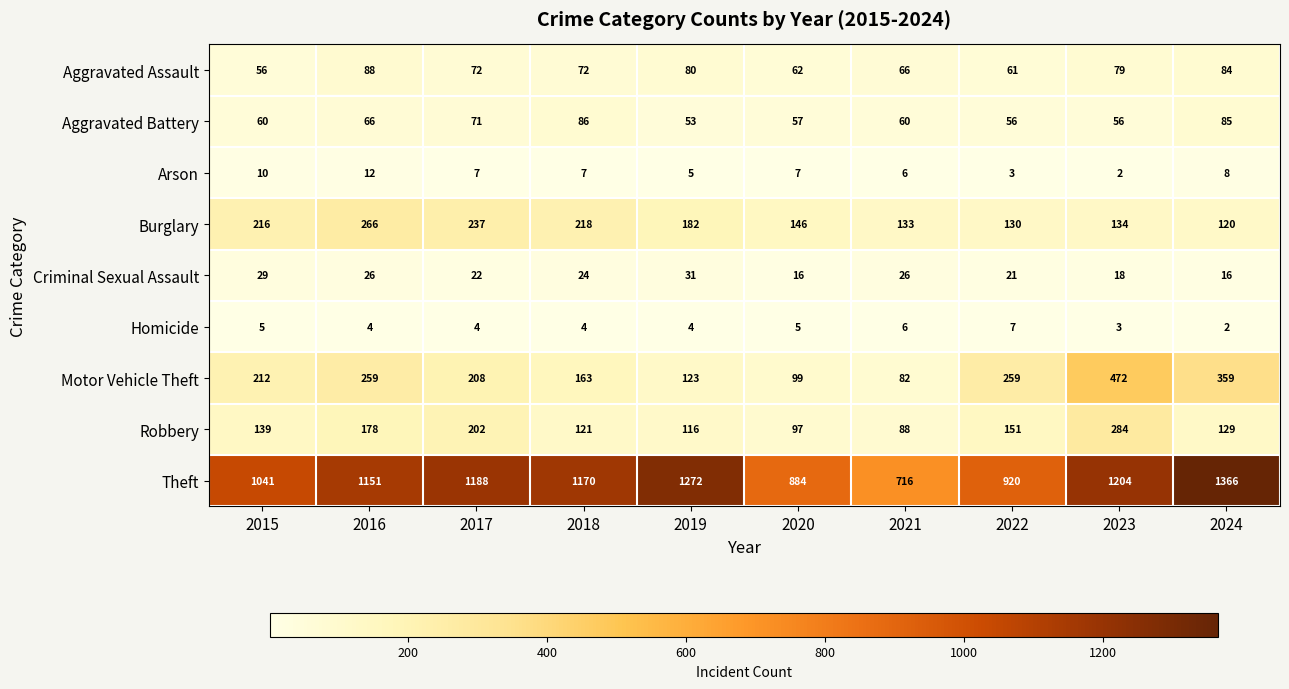

How many distinct data groups are displayed?

9